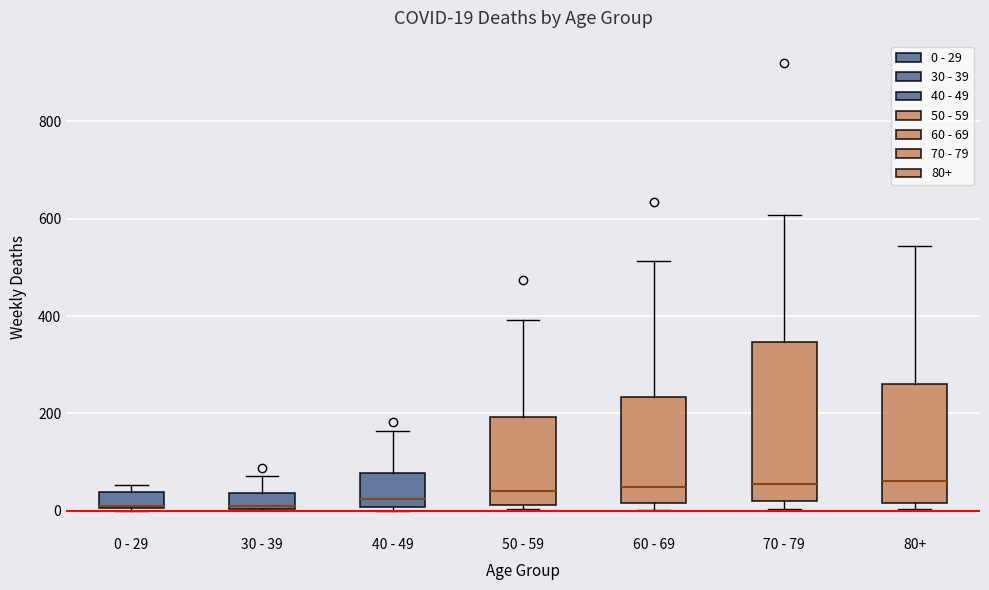

Which box is the tallest, from its lower edge to its upper edge?

70 - 79